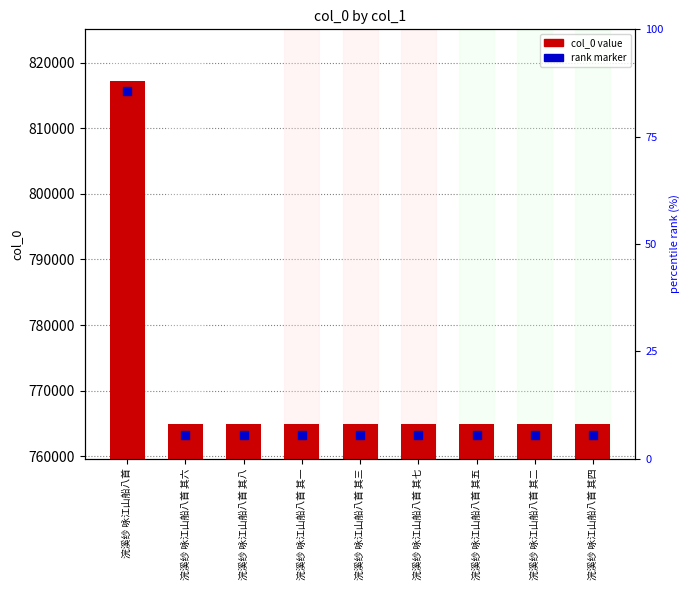

Which series reaches the minimum Y coordinate?

rank marker